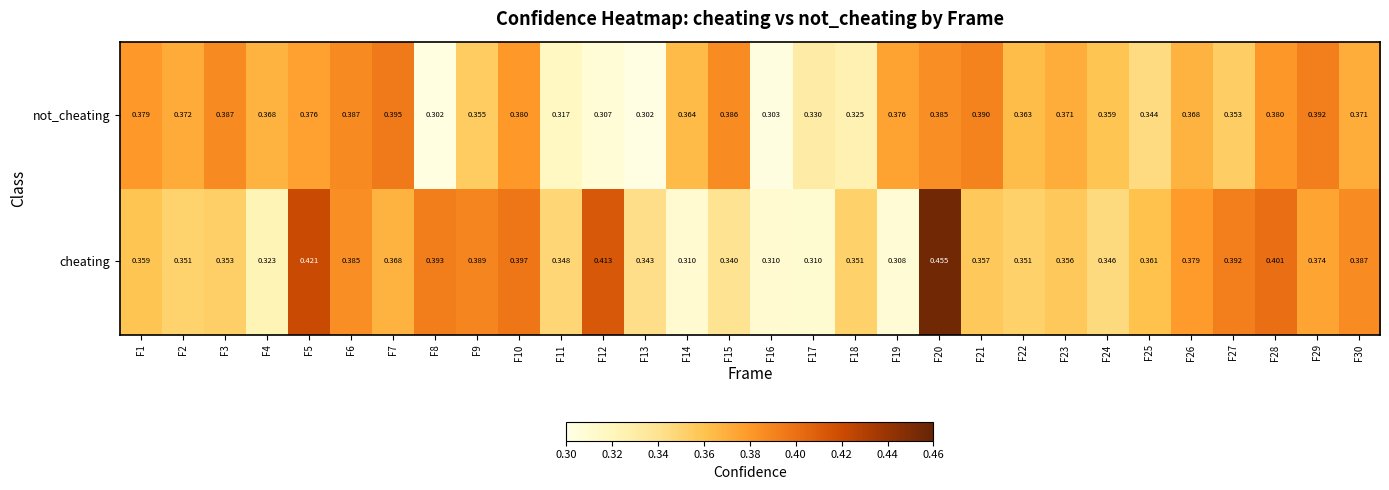

Which series changed the most between F19 and F24?

cheating